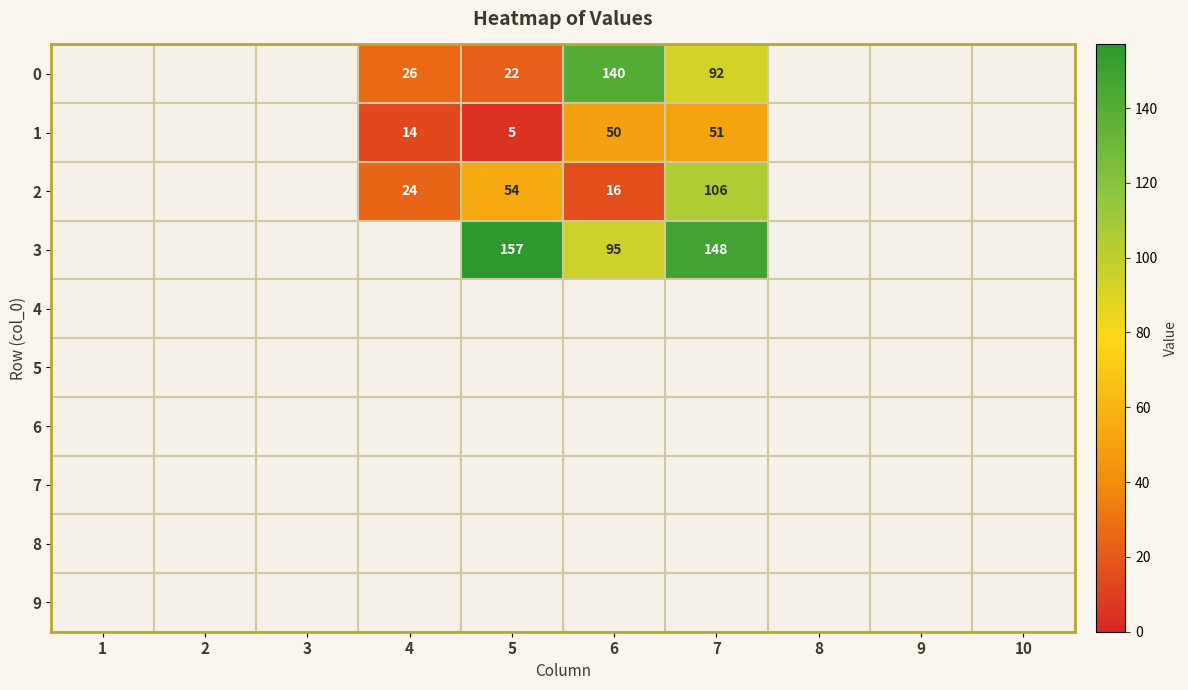

What is the sum of the 1 values at 5 and 4?

19